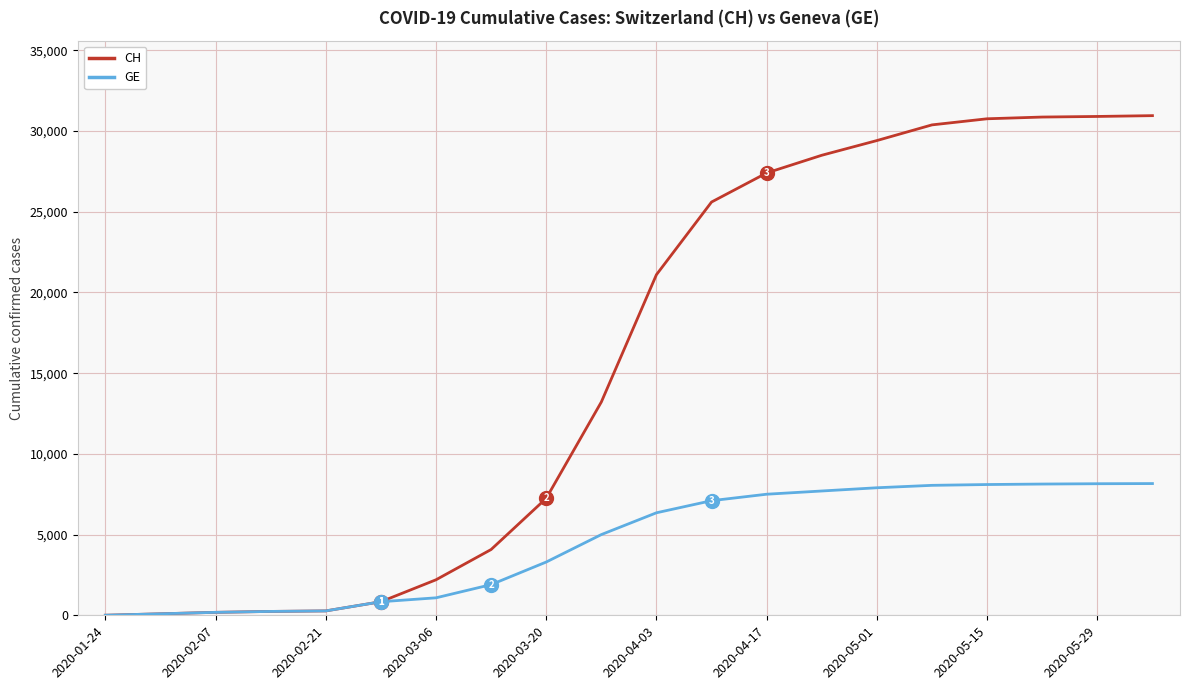

Rank the series by their average value, from lowest to highest.

GE, CH